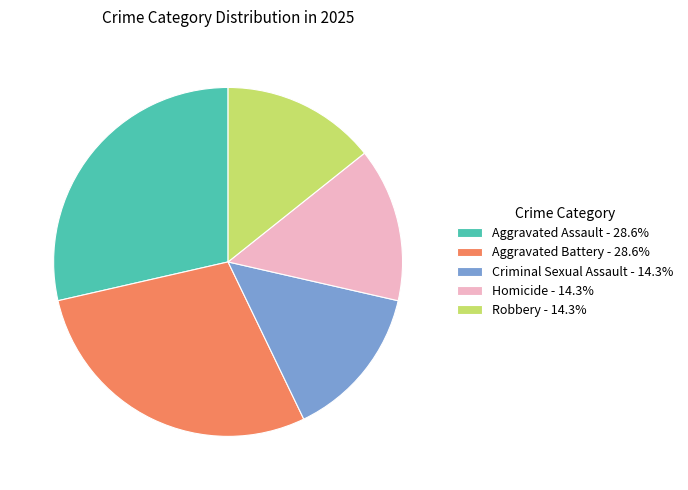

What is the ratio of the value at Homicide to the value at Criminal Sexual Assault?

1.0